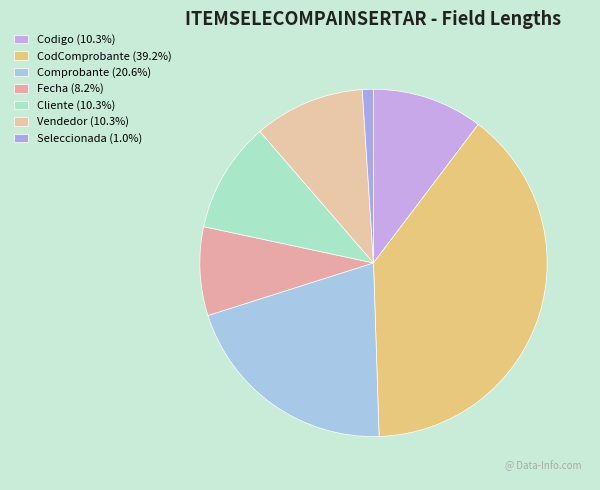

What percentage is the Vendedor slice, to the nearest percent?

10%